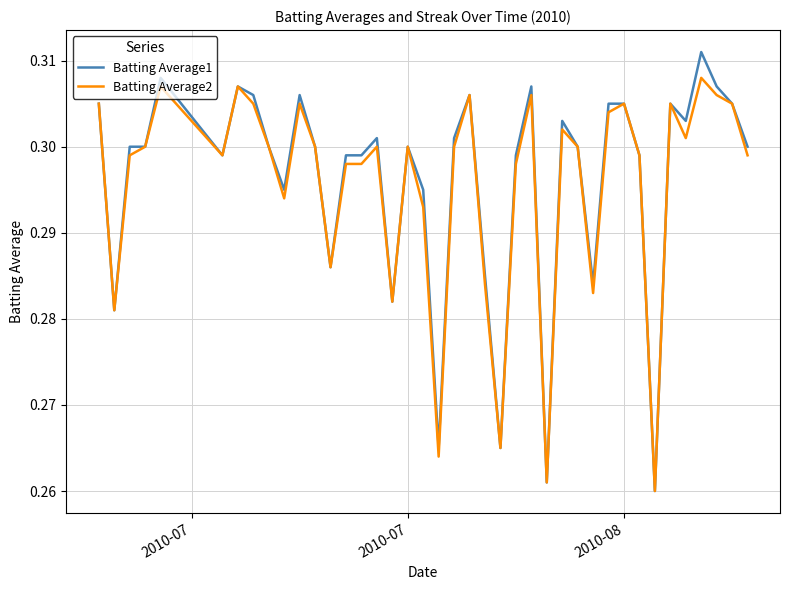

Which series has the largest total across all categories?

Batting Average1